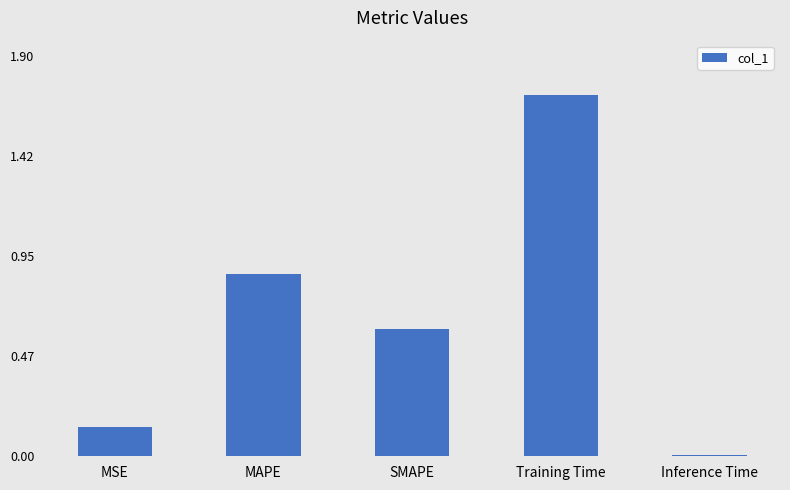

What is the difference between the maximum and minimum values?

1.7